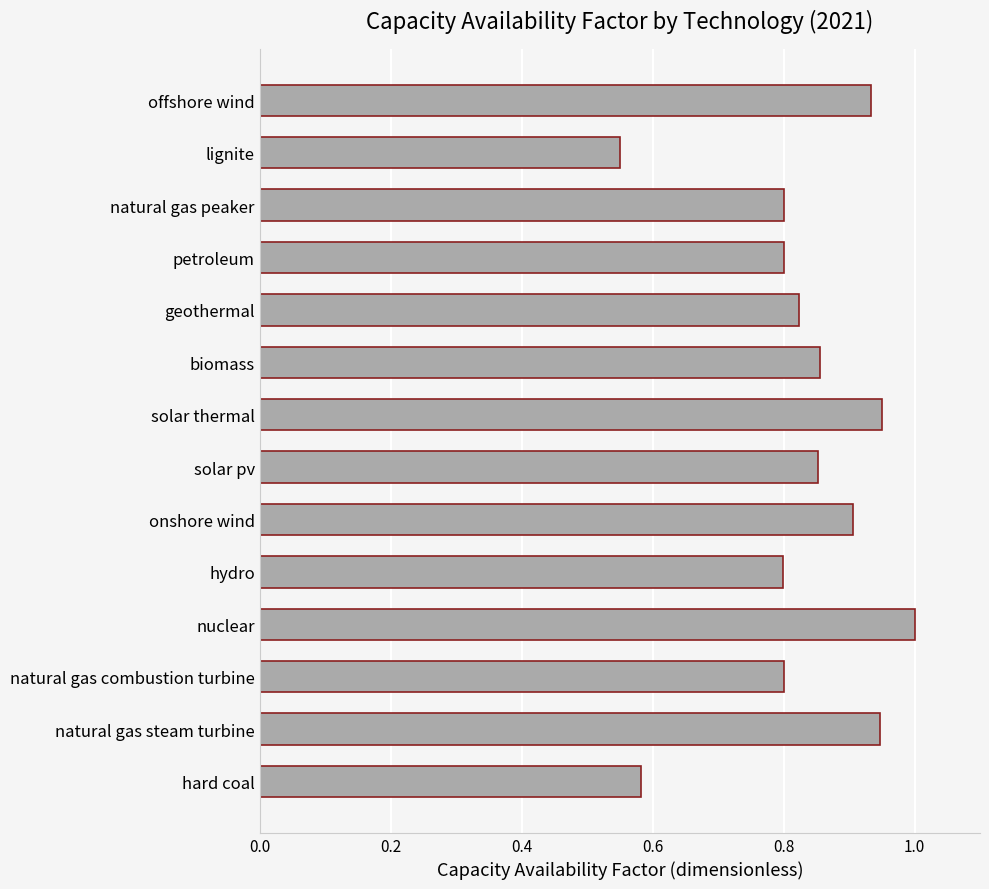

What is the difference between the values at biomass and natural gas steam turbine?

0.1